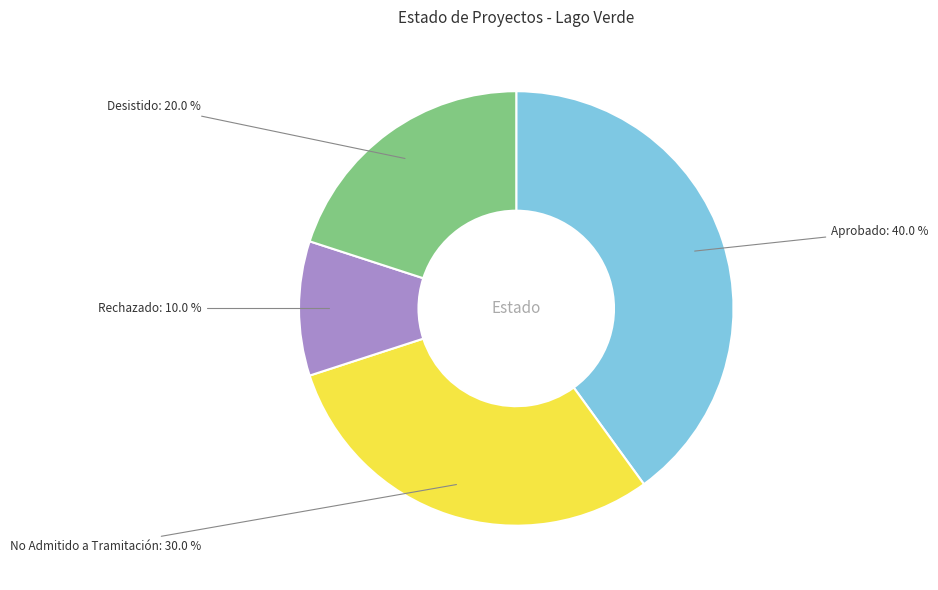

To the nearest percent, what is the average slice percentage?

25%